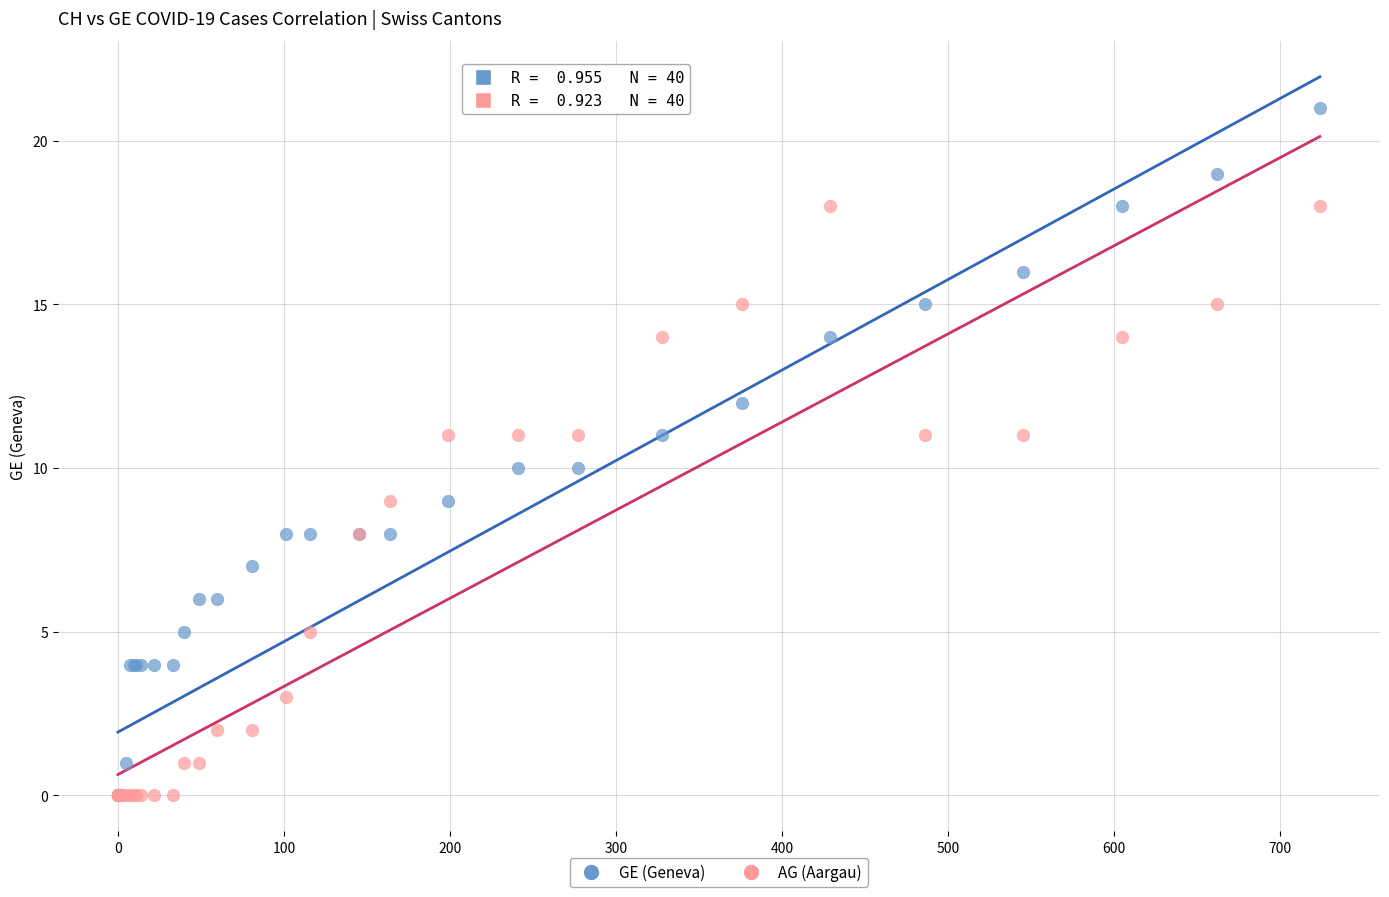

What are all the series names shown in the legend?

GE (Geneva), AG (Aargau)